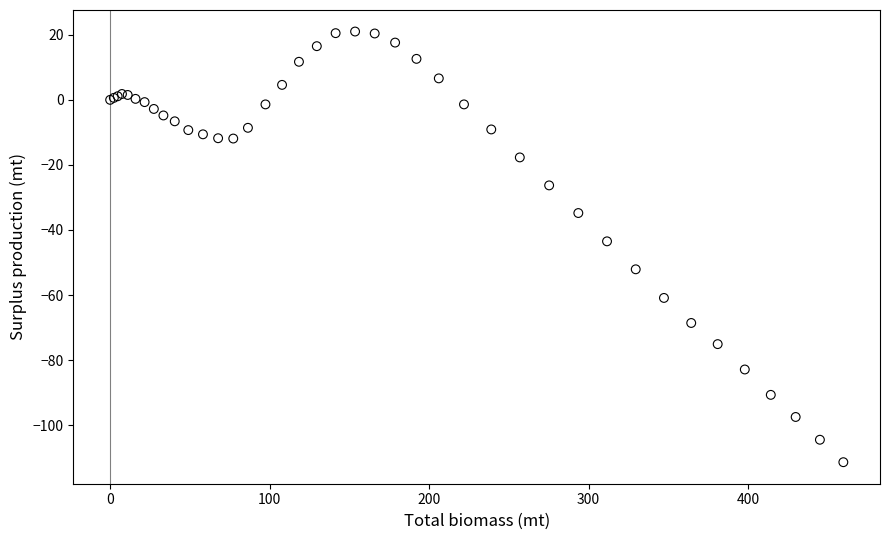

What Y value in the scatter plot is closest to -45?

-43.5